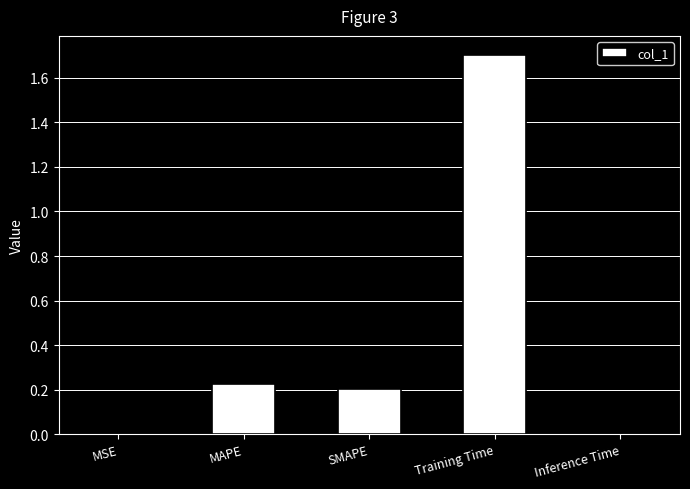

True or false: the data shows 0.1 at MAPE.

False